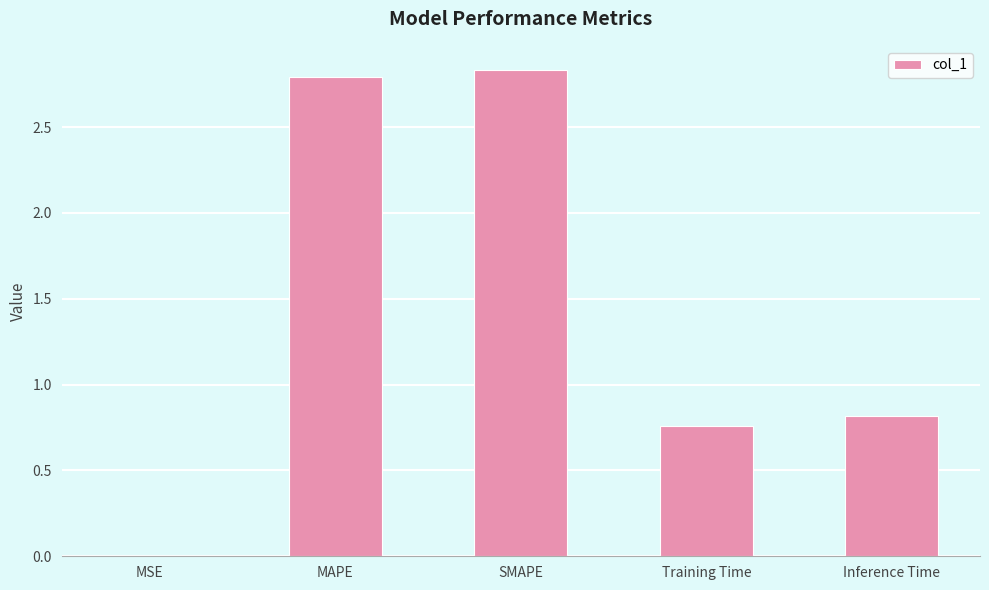

What is the sum of all values?

7.2